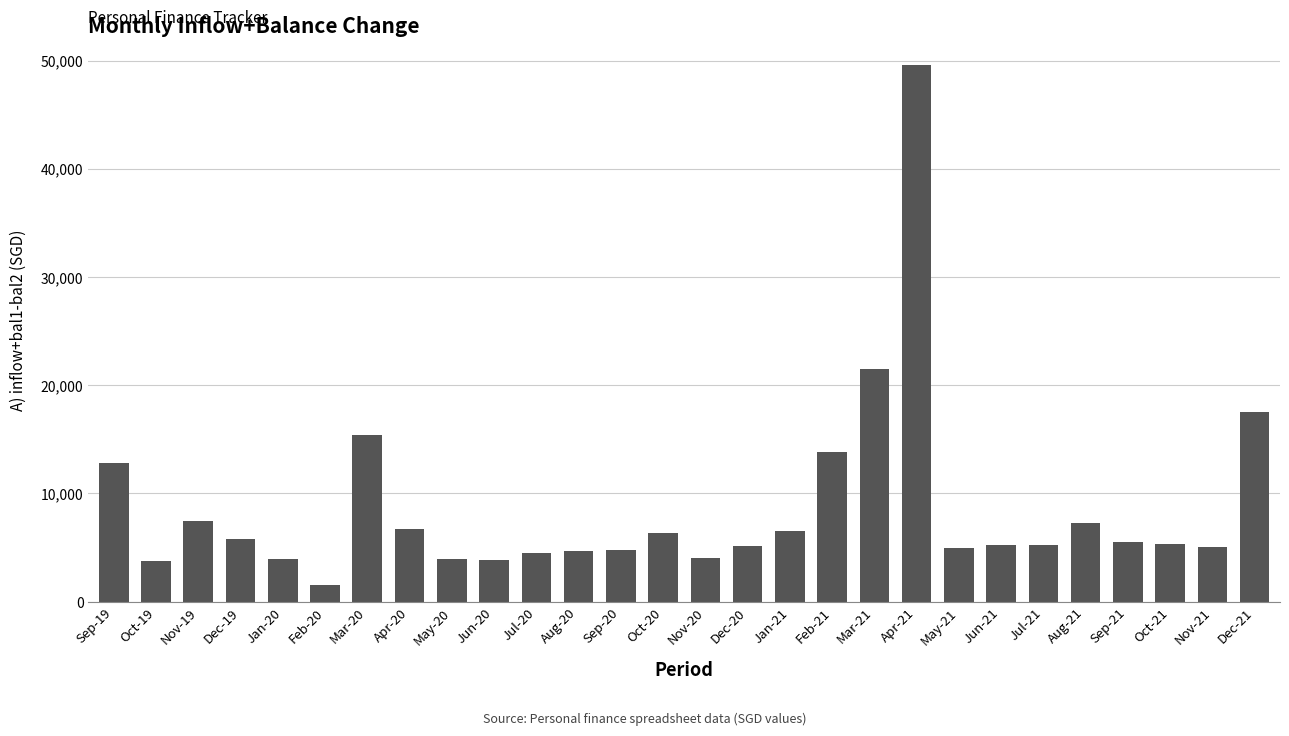

At which label does the data first exceed 5303?

Sep-19